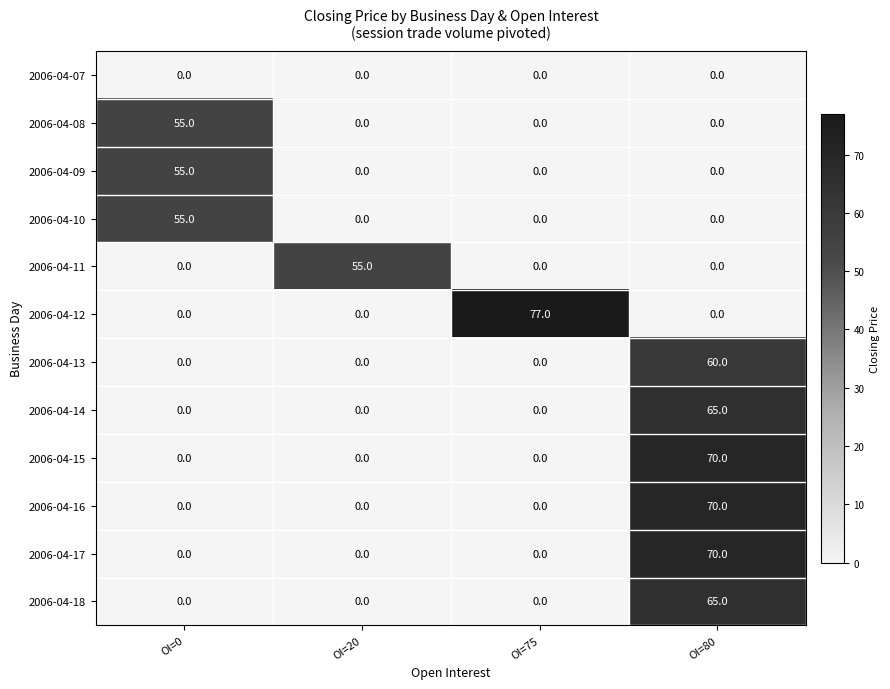

Which series has the widest spread of values?

2006-04-12